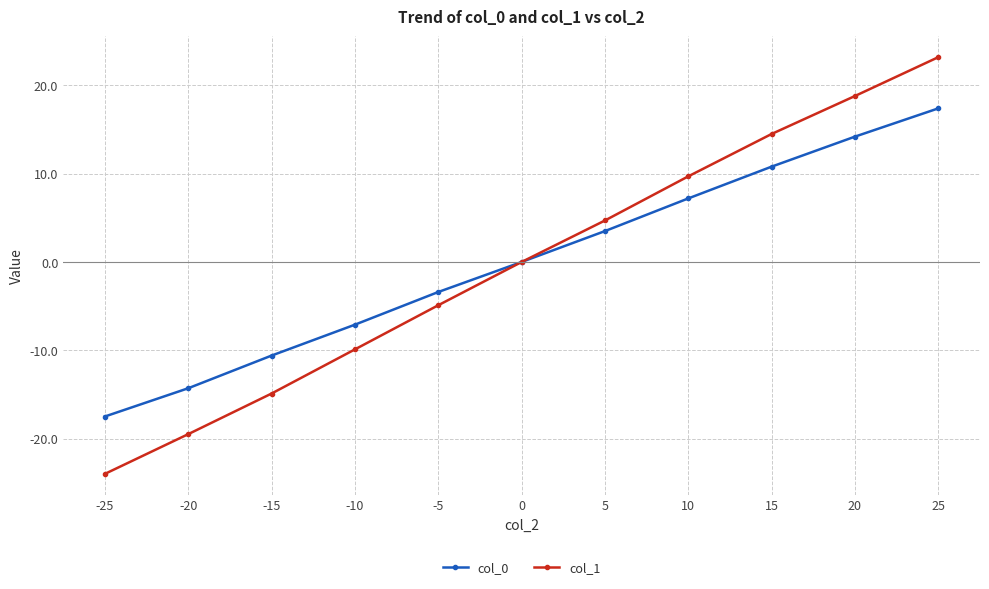

Reading left to right, extract all data points from this chart.

col_0: -17.5	-14.3	-10.6	-7.1	-3.4	0.0	3.5	7.2	10.8	14.2	17.4
col_1: -24.0	-19.5	-14.9	-9.9	-4.9	0.0	4.7	9.7	14.5	18.8	23.2